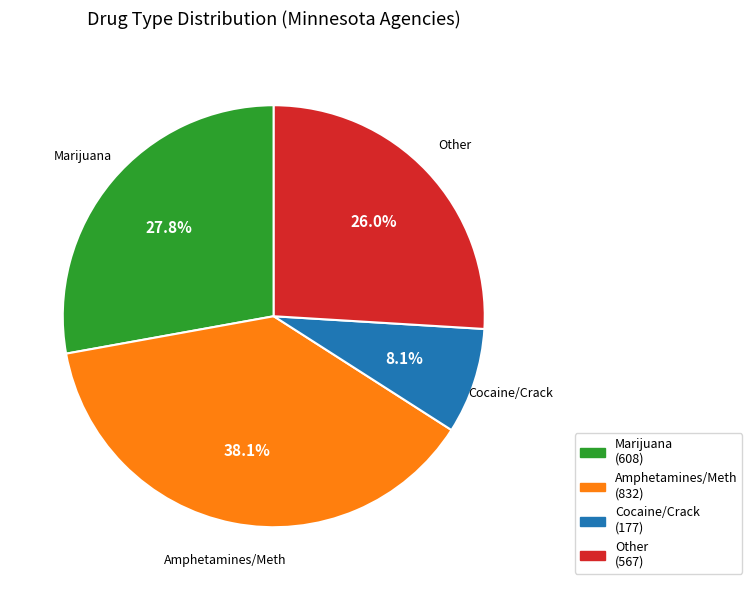

How many segments does this pie chart have?

4